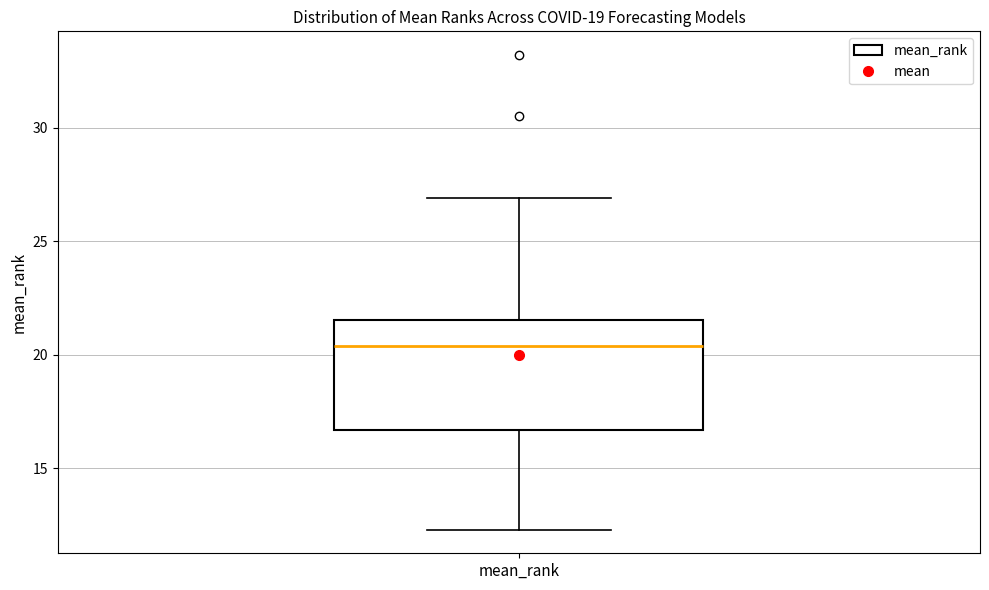

Read this box plot against the y-axis: the position of the median line, the range covered by the box, and the ends of both whiskers. The values are not printed on the chart, so give them approximately, as read against the axis.

median 20.5, box 16.5 to 21.5, whiskers 12.5 to 27.0